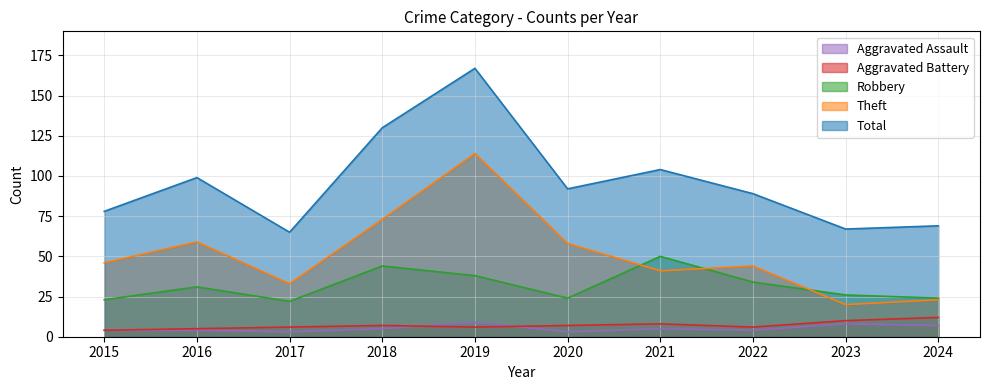

At how many categories does at least one series exceed 114?

2